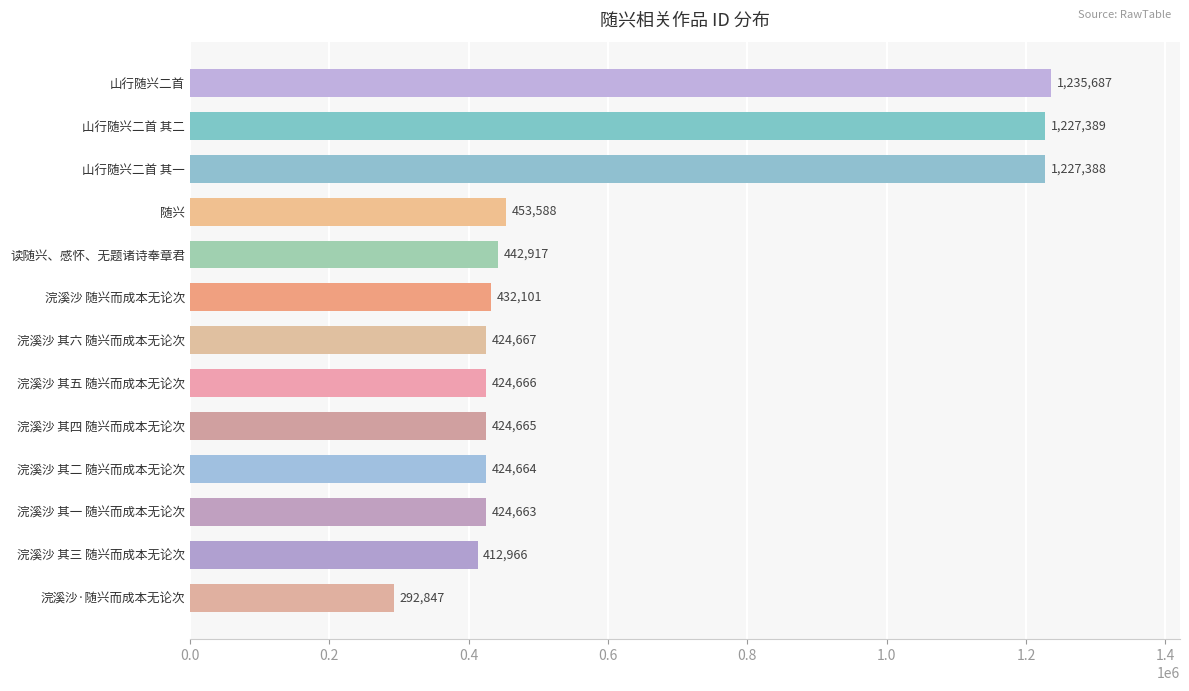

Reading top to bottom, extract all data points from this chart.

山行随兴二首=1235687	山行随兴二首 其二=1227389	山行随兴二首 其一=1227388	随兴=453588	读随兴、感怀、无题诸诗奉章君=442917	浣溪沙 随兴而成本无论次=432101	浣溪沙 其六 随兴而成本无论次=424667	浣溪沙 其五 随兴而成本无论次=424666	浣溪沙 其四 随兴而成本无论次=424665	浣溪沙 其二 随兴而成本无论次=424664	浣溪沙 其一 随兴而成本无论次=424663	浣溪沙 其三 随兴而成本无论次=412966	浣溪沙·随兴而成本无论次=292847